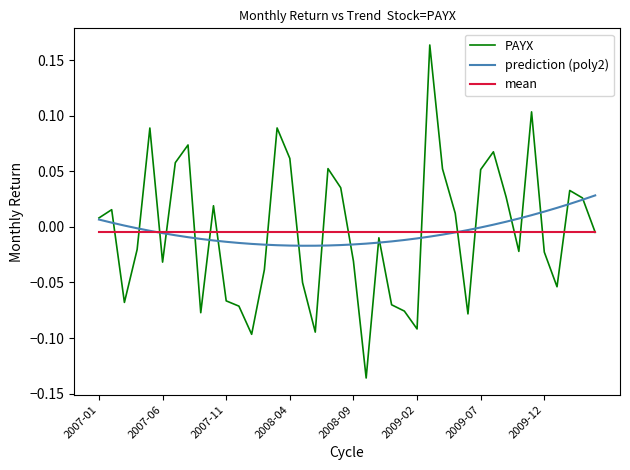

List the series in order of their peak value, lowest first.

mean, prediction (poly2), PAYX